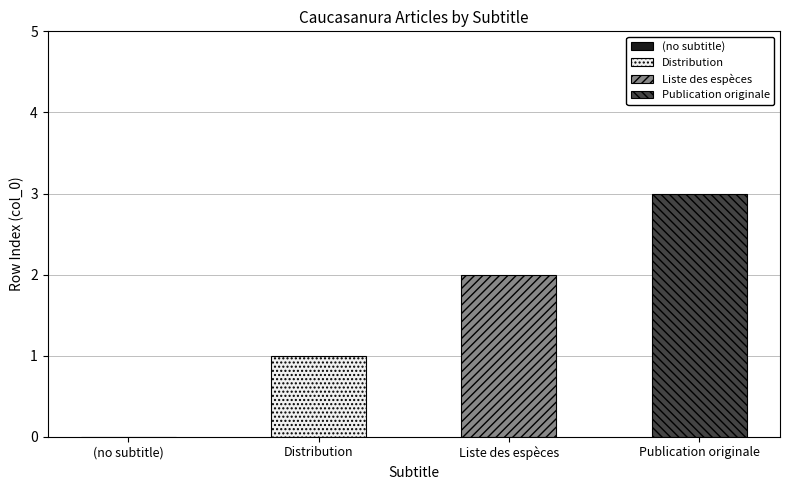

The value at Distribution is 1. True or false?

True